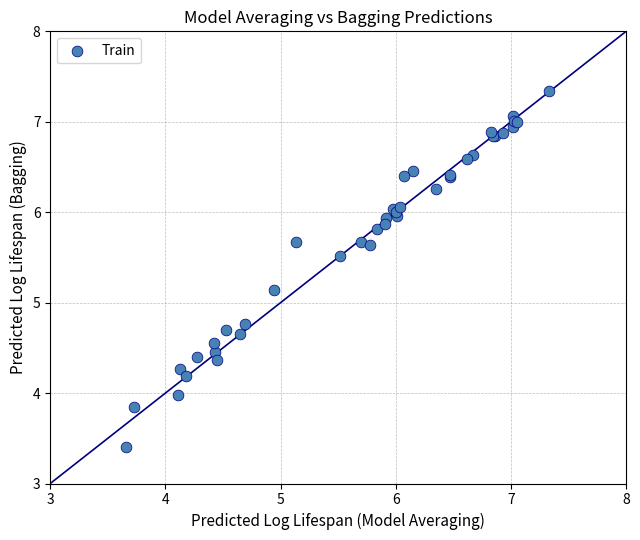

What Y value in the scatter plot is closest to 5?

5.1